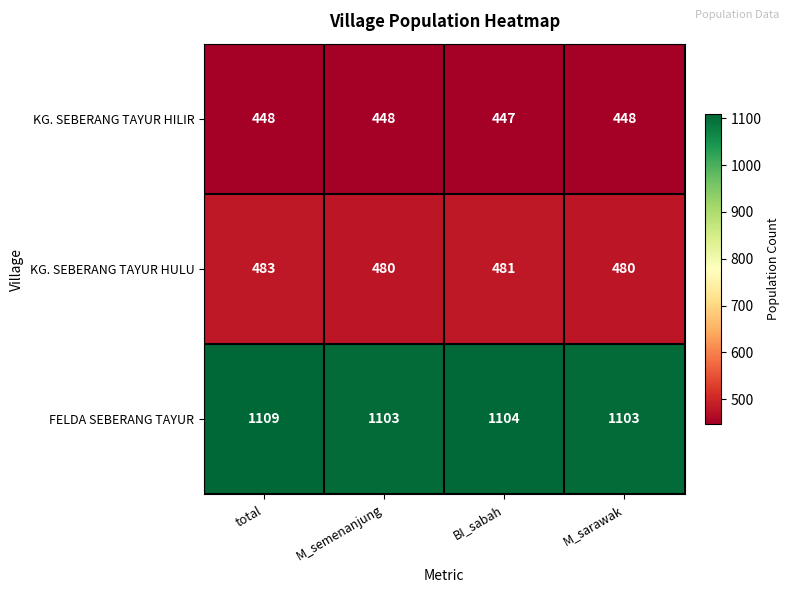

At which label is KG. SEBERANG TAYUR HILIR closest to 447?

BI_sabah